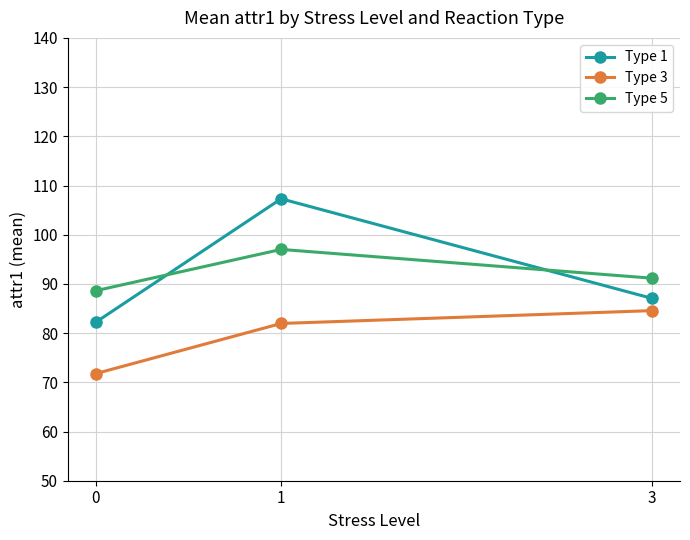

What is the spread (max minus min) of values at 1?

25.3